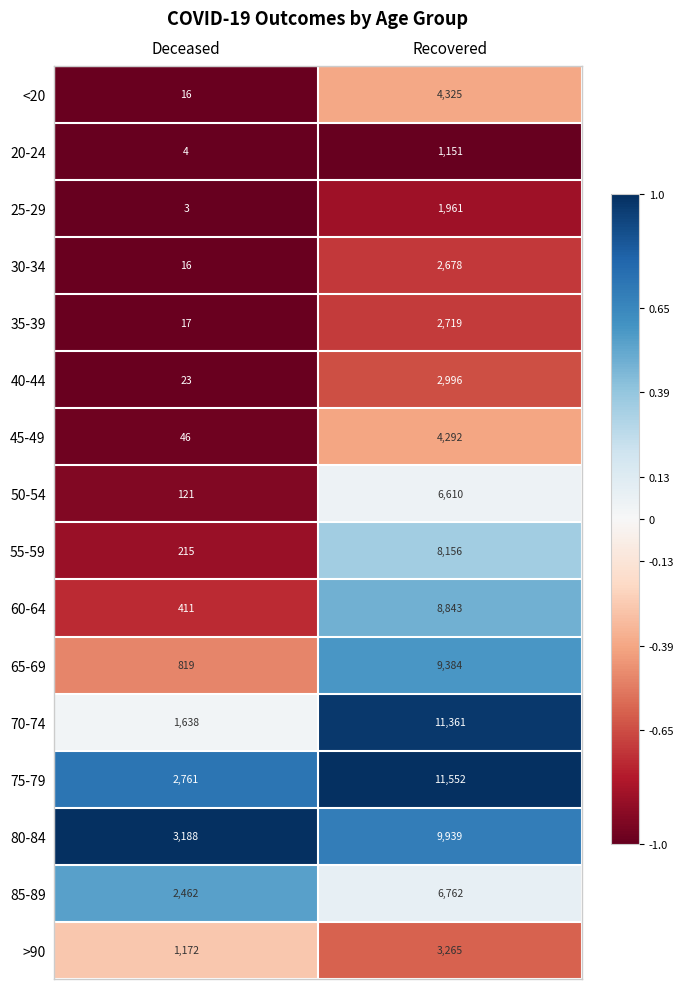

Which category has the highest value across all series?

Recovered